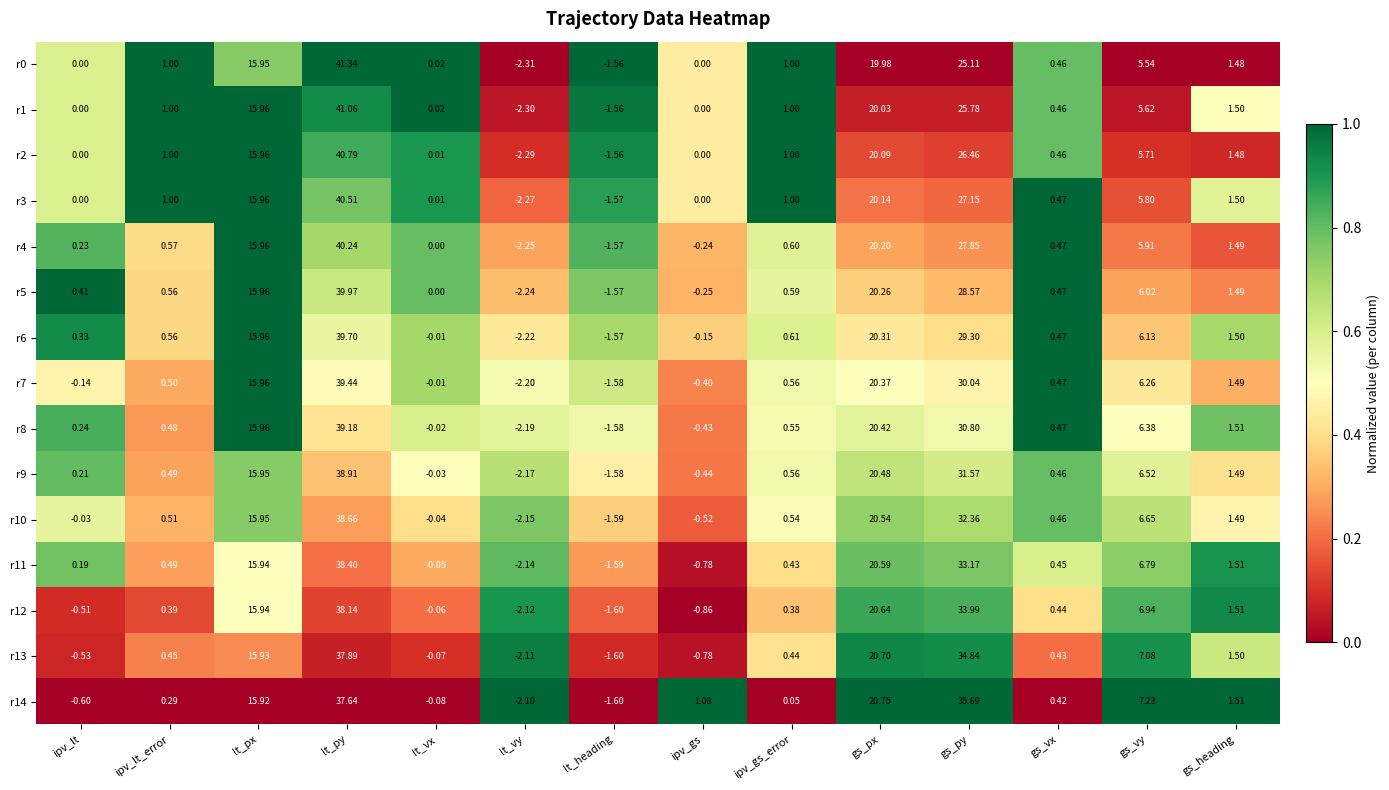

At which label does r11 first exceed 0?

ipv_lt